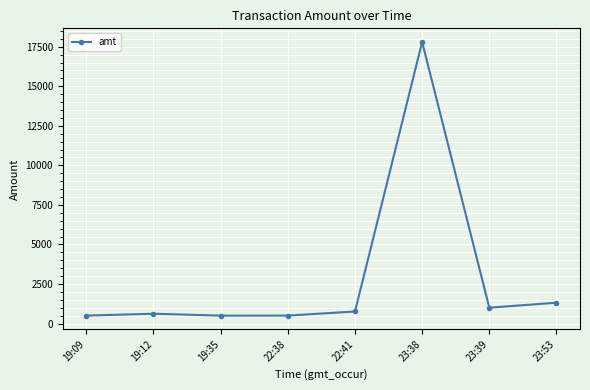

What is the value of the 6th point from the left?

17800.0